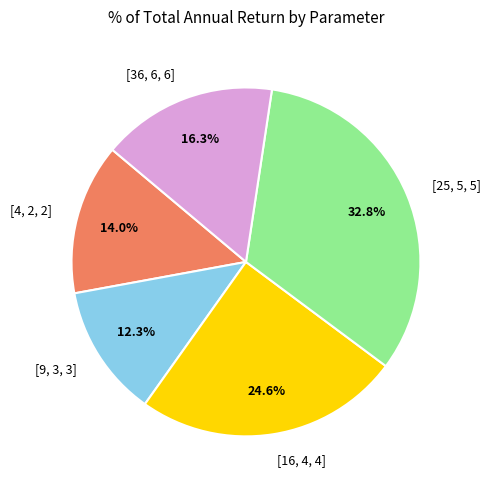

How many segments does this pie chart have?

5